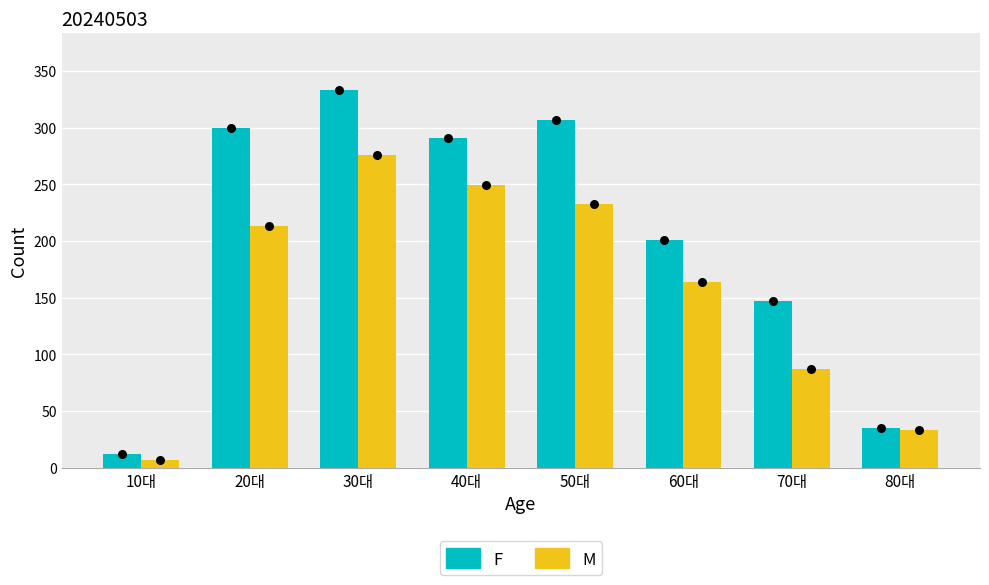

Which series has the largest Y range (max minus min)?

Female